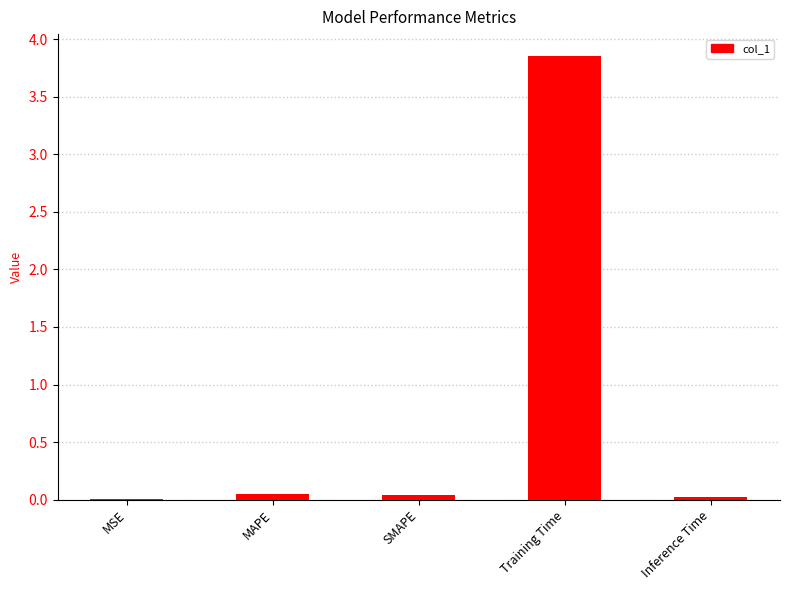

At which category does the chart reach its peak across all series?

Training Time